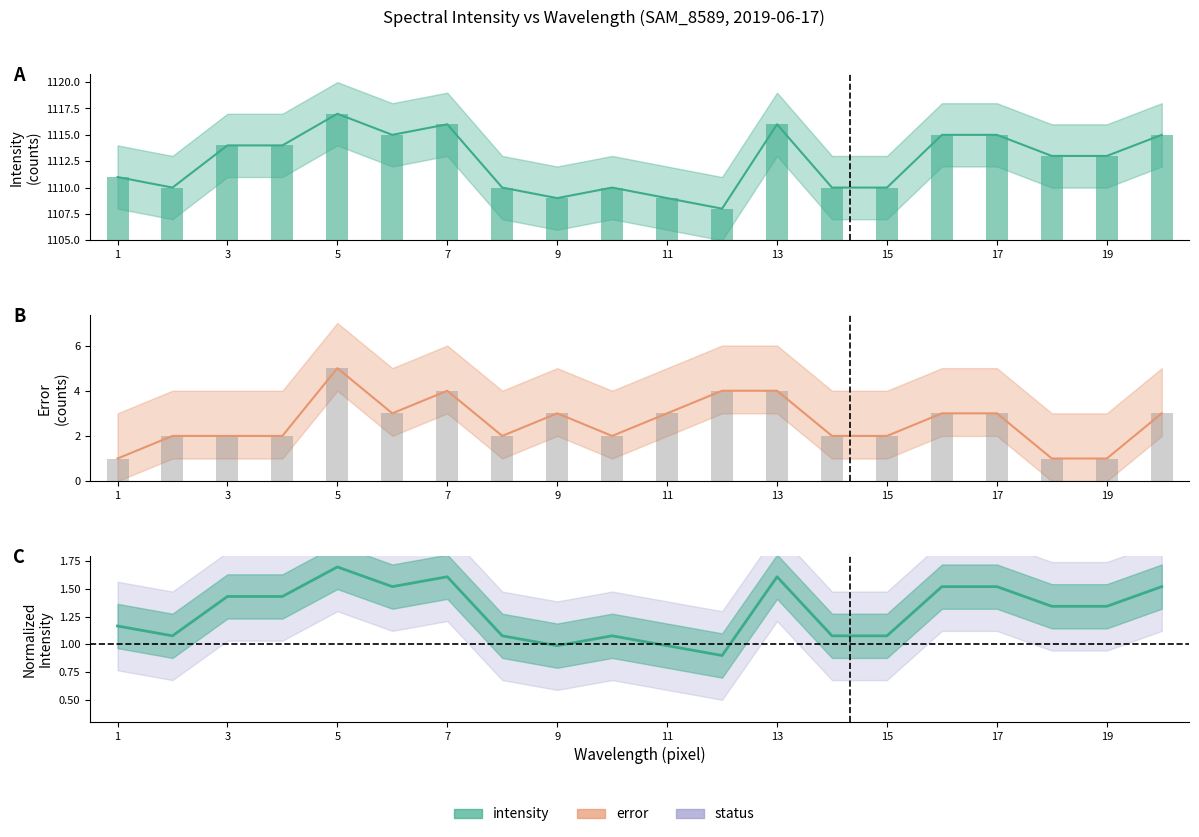

At which category is the sum across all series the highest?

5